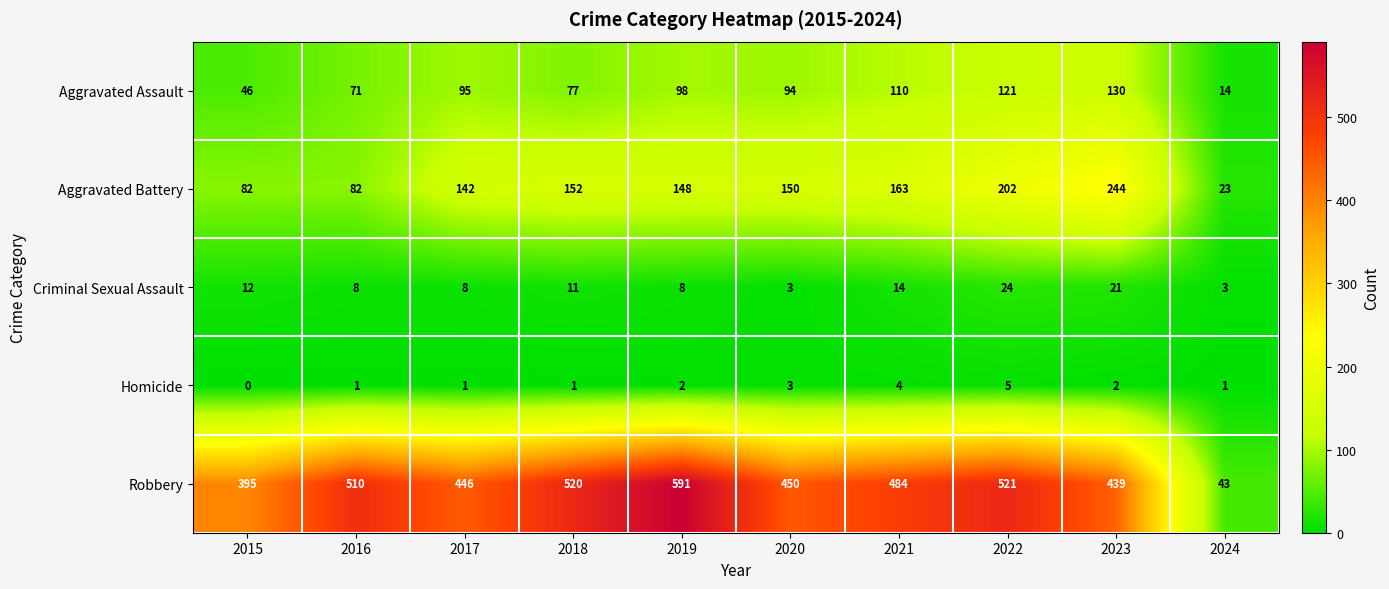

What is the difference between the second highest and minimum values in the Homicide series?

4